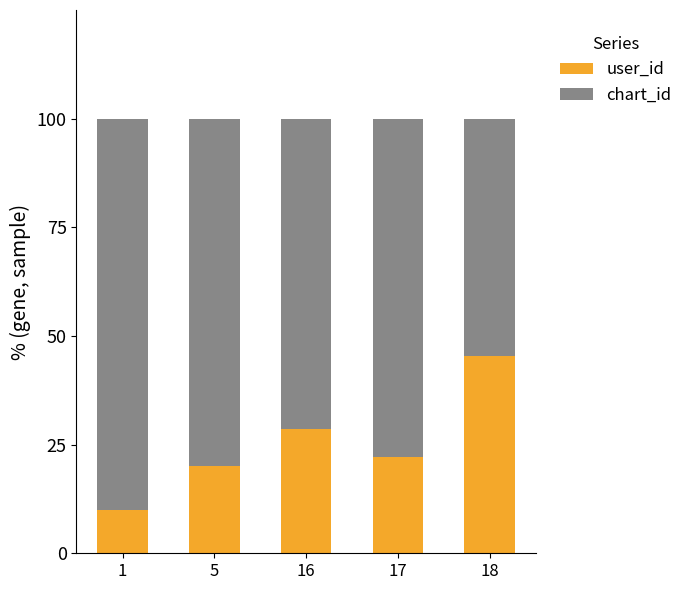

Is it true that user_id equals 45.5 at 18?

True